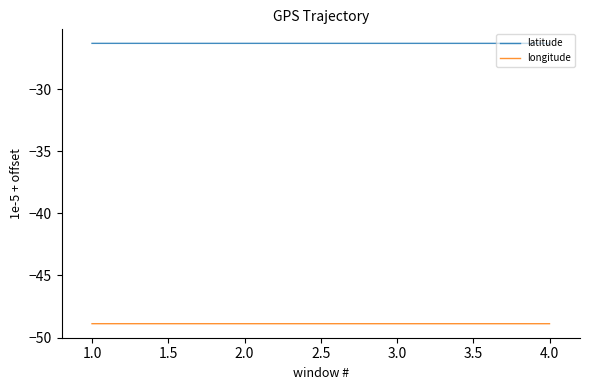

True or false: longitude and latitude intersect in this chart.

False